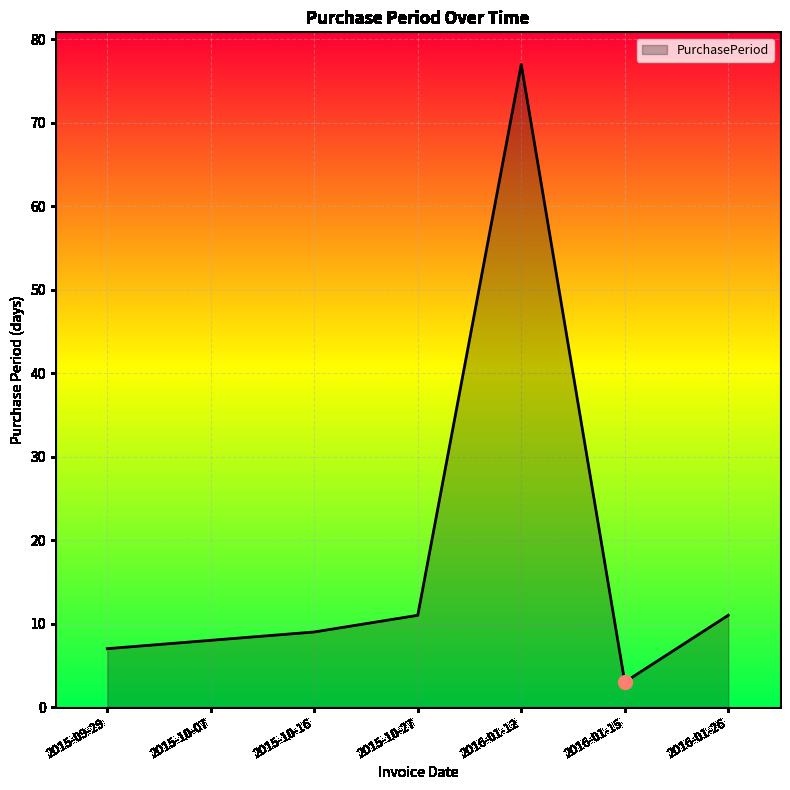

The chart shows a value of 12 at 2015-10-16. True or false?

False